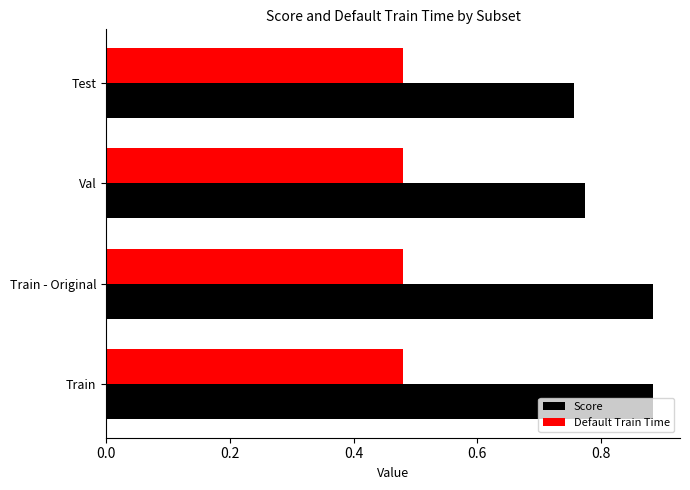

What is the sum of all Default Train Time values?

1.9